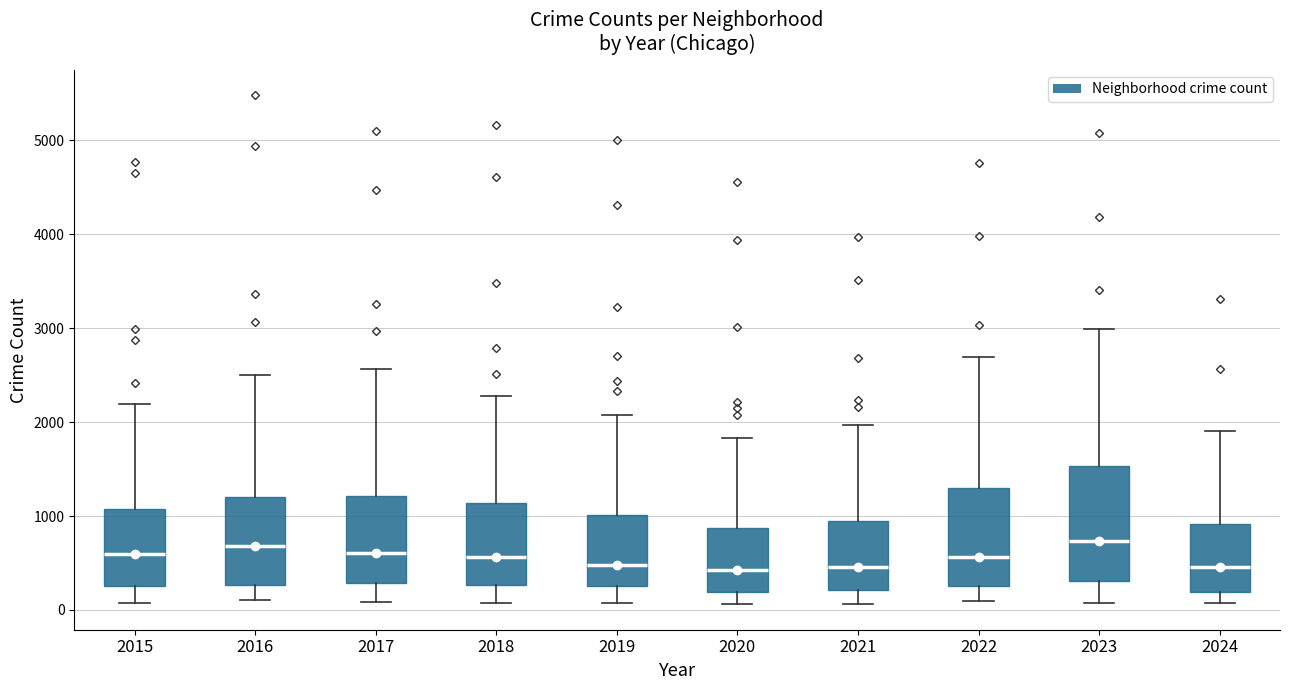

Reading left to right, transcribe this box plot: for each box, give where its median line is, the range the box spans, and where its two whiskers end, as read against the y-axis. The values are not printed on the chart, so give them approximately, as read against the axis.

2015: median 600, box 300 to 1100, whiskers 100 to 2200
2016: median 700, box 300 to 1200, whiskers 100 to 2500
2017: median 600, box 300 to 1200, whiskers 100 to 2600
2018: median 600, box 300 to 1100, whiskers 100 to 2300
2019: median 500, box 300 to 1000, whiskers 100 to 2100
2020: median 400, box 200 to 900, whiskers 100 to 1800
2021: median 500, box 200 to 900, whiskers 100 to 2000
2022: median 600, box 300 to 1300, whiskers 100 to 2700
2023: median 700, box 300 to 1500, whiskers 100 to 3000
2024: median 500, box 200 to 900, whiskers 100 to 1900